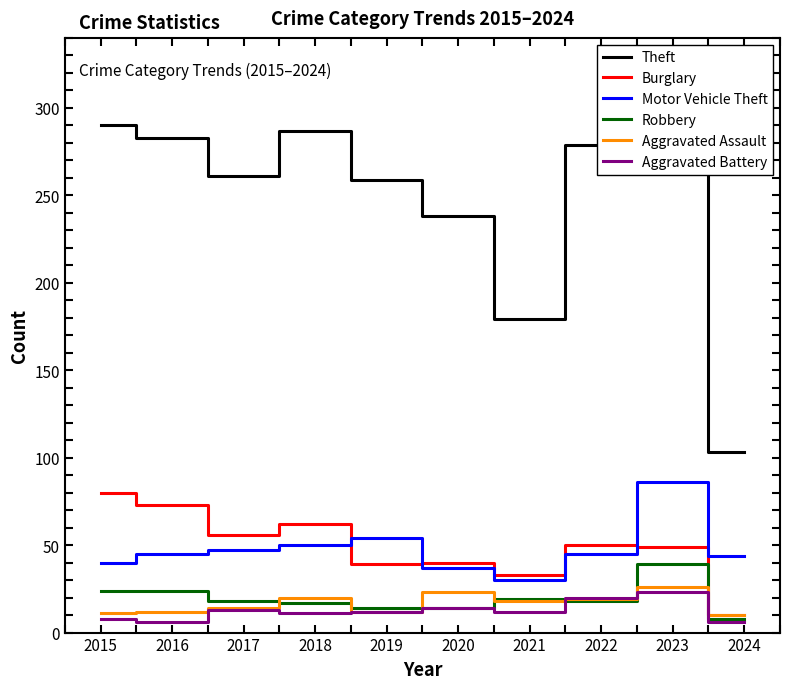

Reading left to right, transcribe all the data shown in this chart.

Theft: 290	283	261	287	259	238	179	279	308	103
Burglary: 80	73	56	62	39	40	33	50	49	10
Motor Vehicle Theft: 40	45	47	50	54	37	30	45	86	44
Robbery: 24	24	18	17	14	14	19	18	39	8
Aggravated Assault: 11	12	14	20	12	23	18	19	26	10
Aggravated Battery: 8	6	13	11	12	14	12	20	23	6